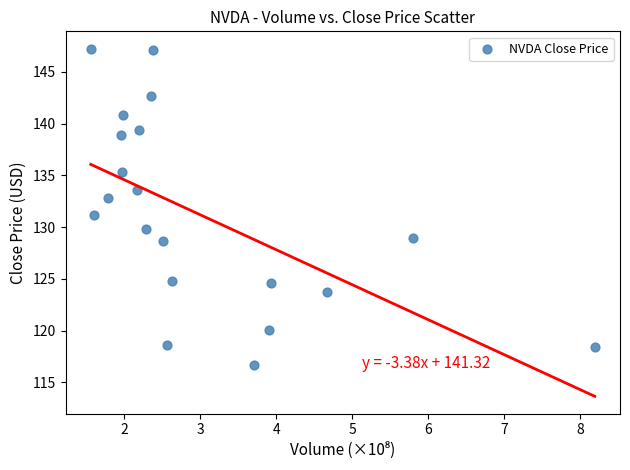

What is the range of Y values (max minus min)?

30.6